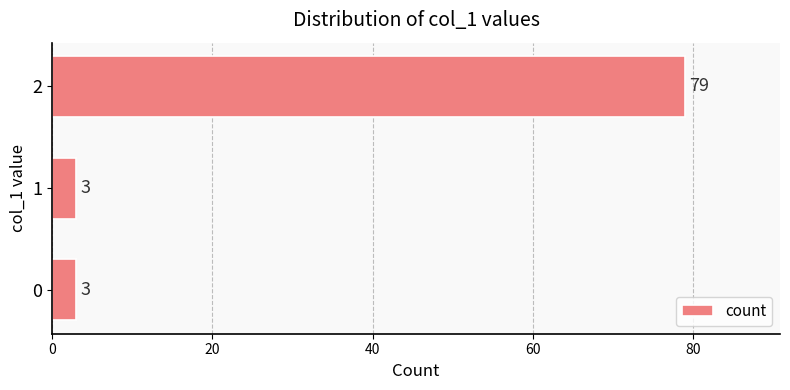

What is the maximum value shown in the chart?

79